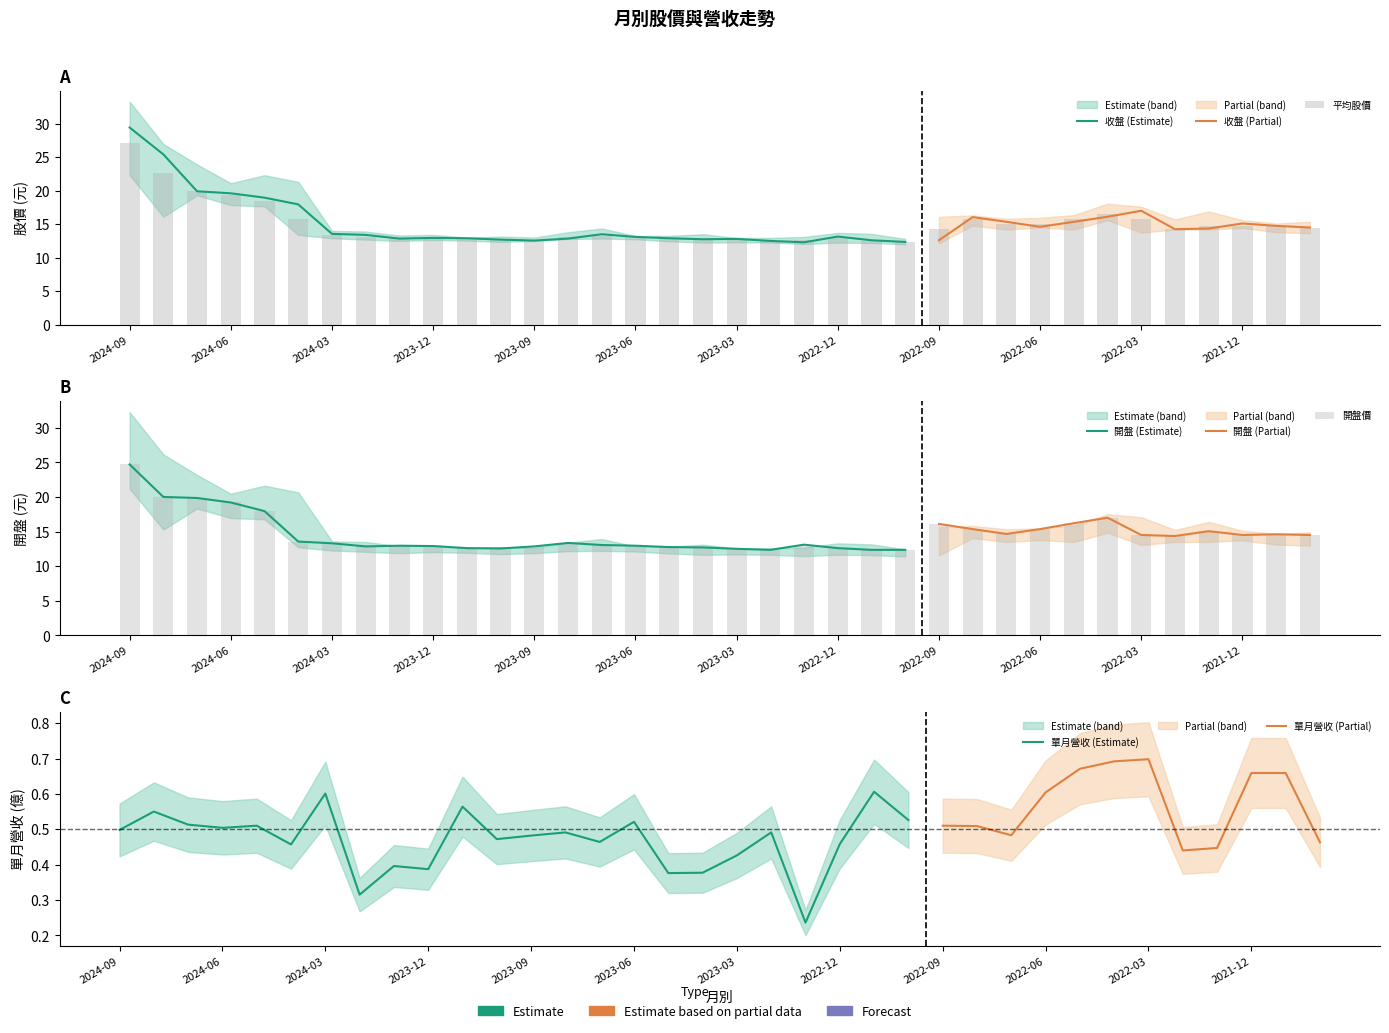

How many groups of bars are there?

36